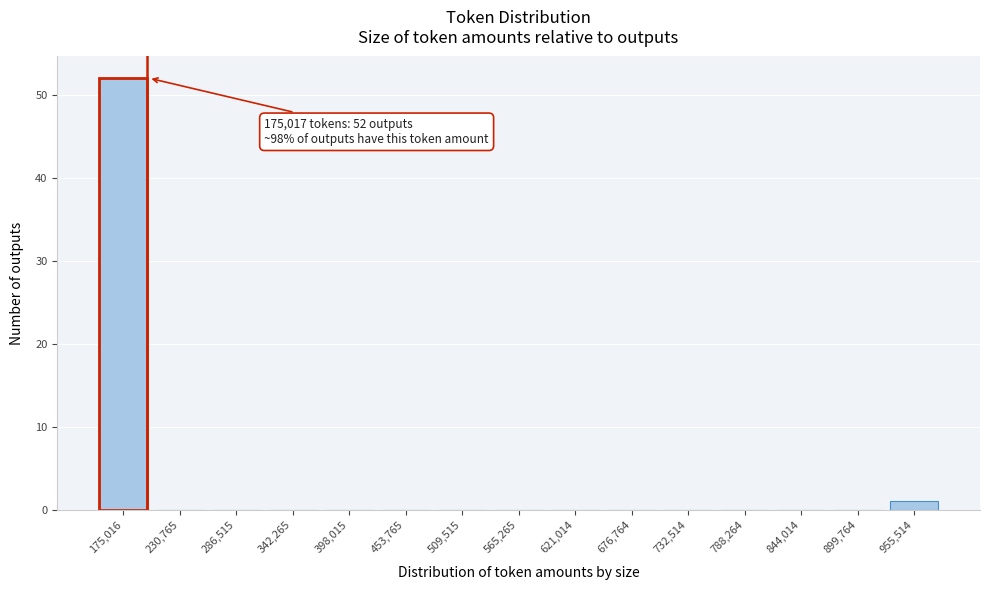

Reading right to left, transcribe all the data shown in this chart.

955,514=1	899,764=0	844,014=0	788,264=0	732,514=0	676,764=0	621,014=0	565,265=0	509,515=0	453,765=0	398,015=0	342,265=0	286,515=0	230,765=0	175,016=52